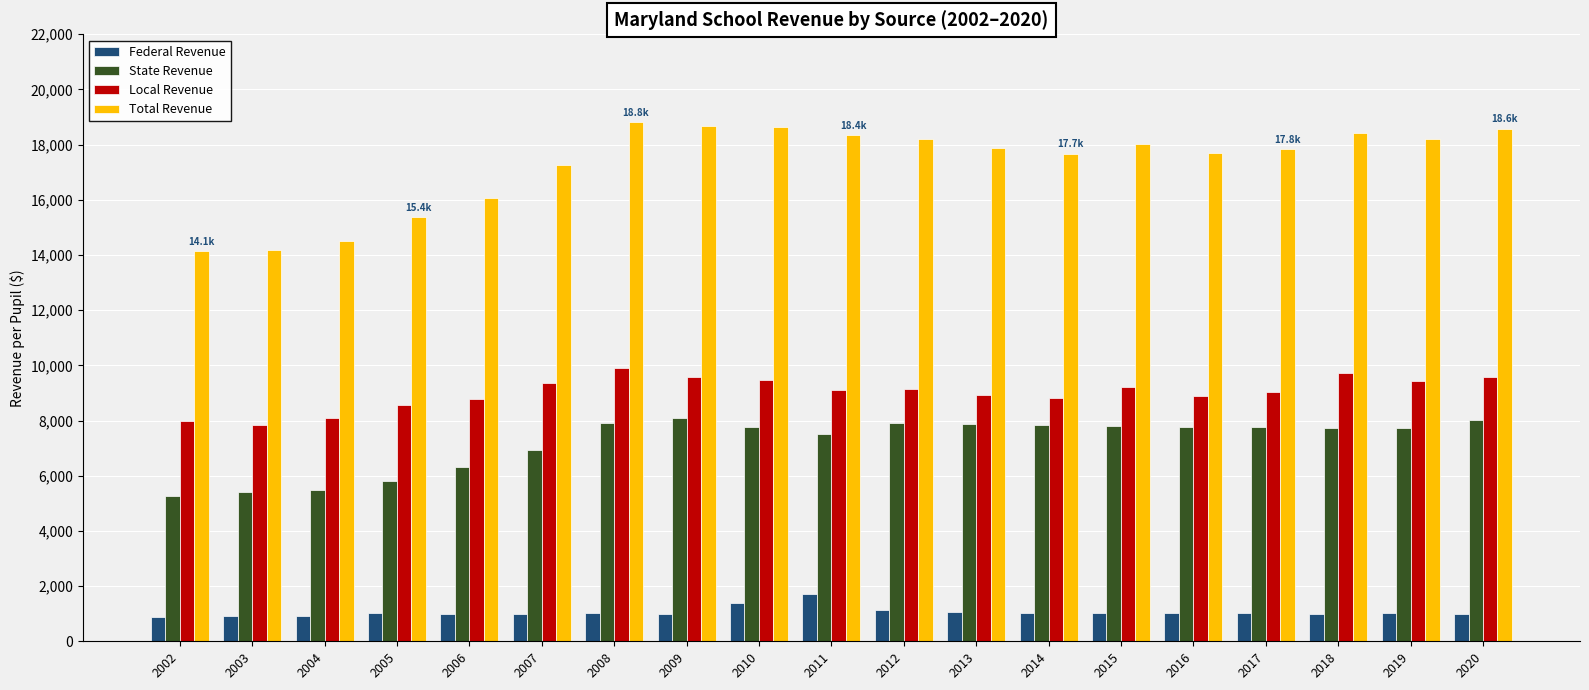

How many groups of bars are there?

19